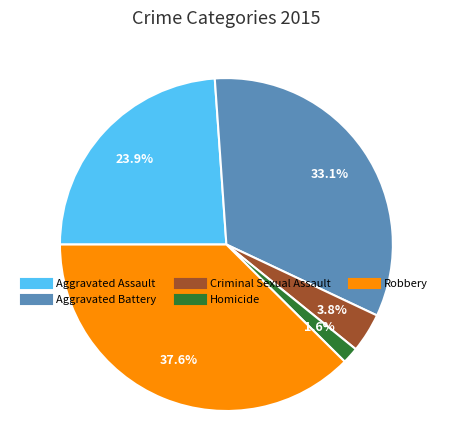

Count the number of slices in the pie.

5